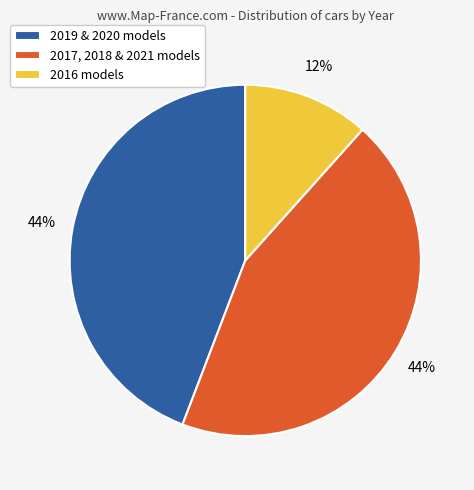

Which slice is the smallest?

2016 models